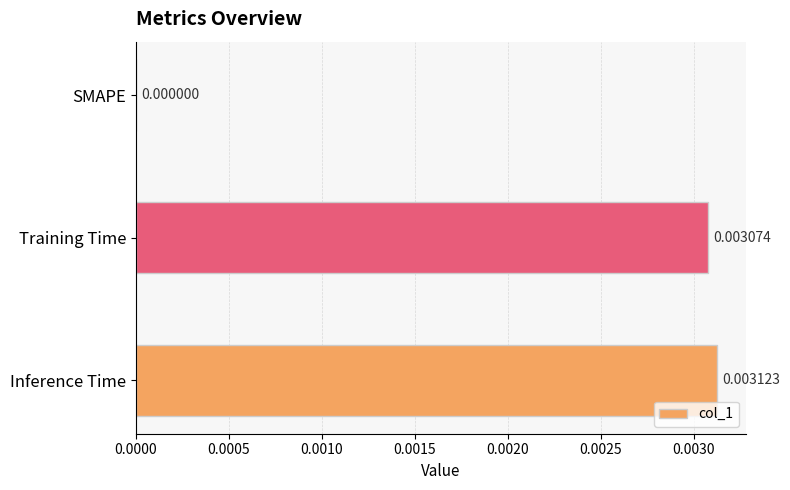

At which label is the value closest to 0?

SMAPE